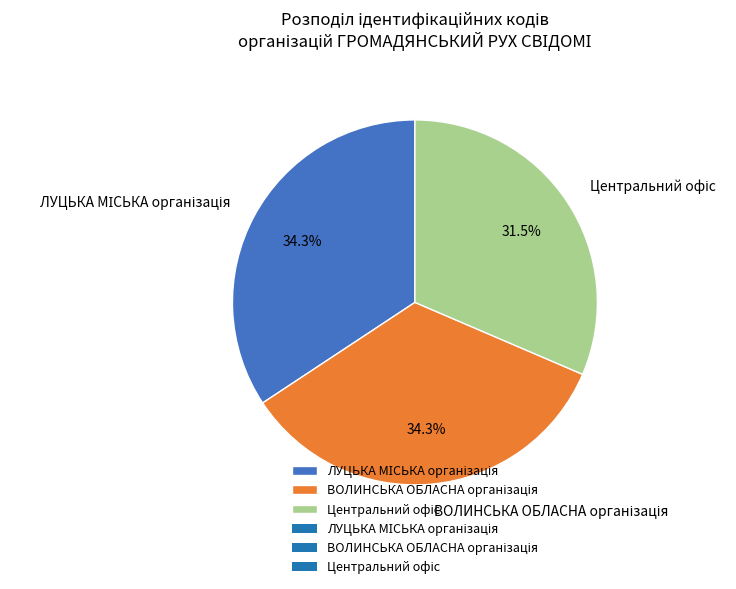

Is there any slice that represents more than half of the pie?

No